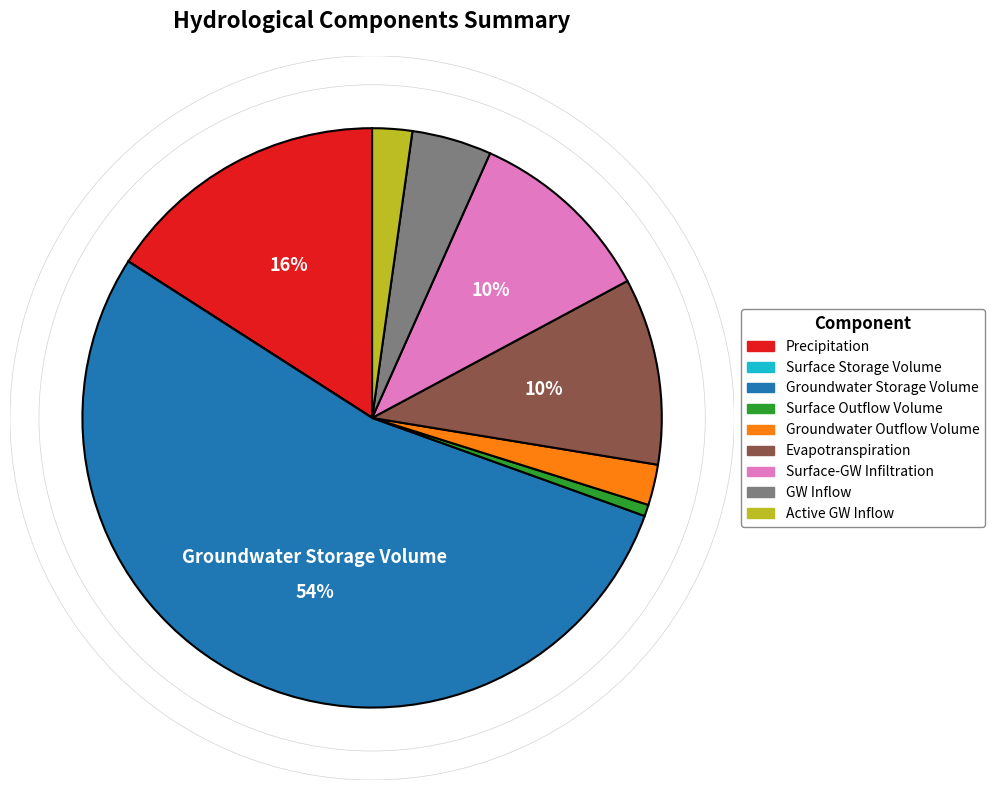

To the nearest percent, what is the average slice percentage?

11%